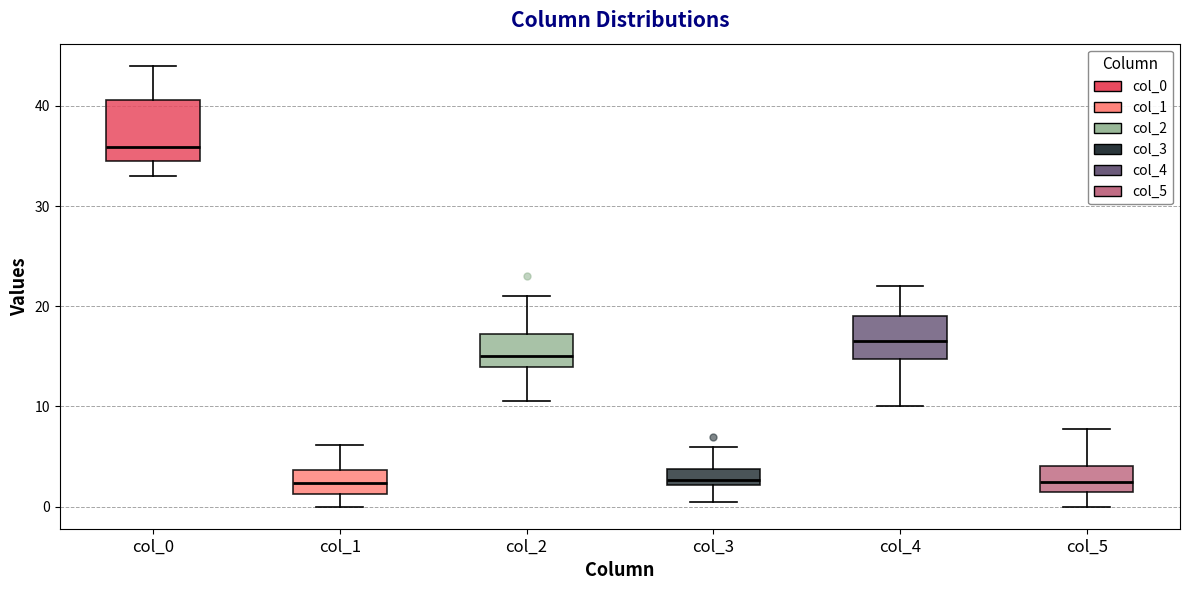

Which box's median line is the highest?

col_0